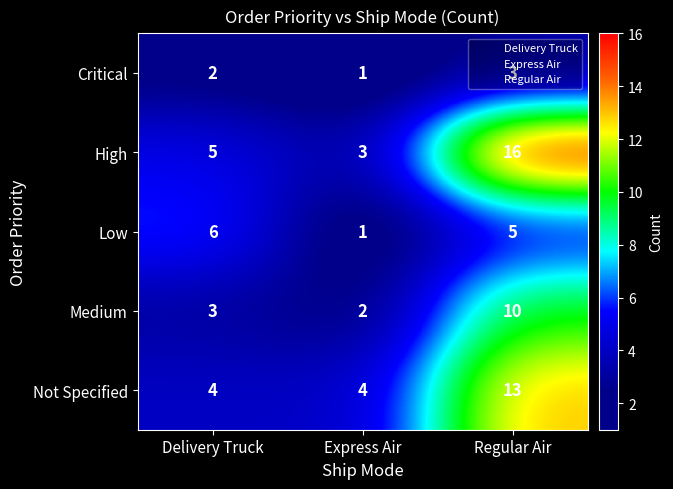

Is it true that Not Specified equals 5 at Regular Air?

False